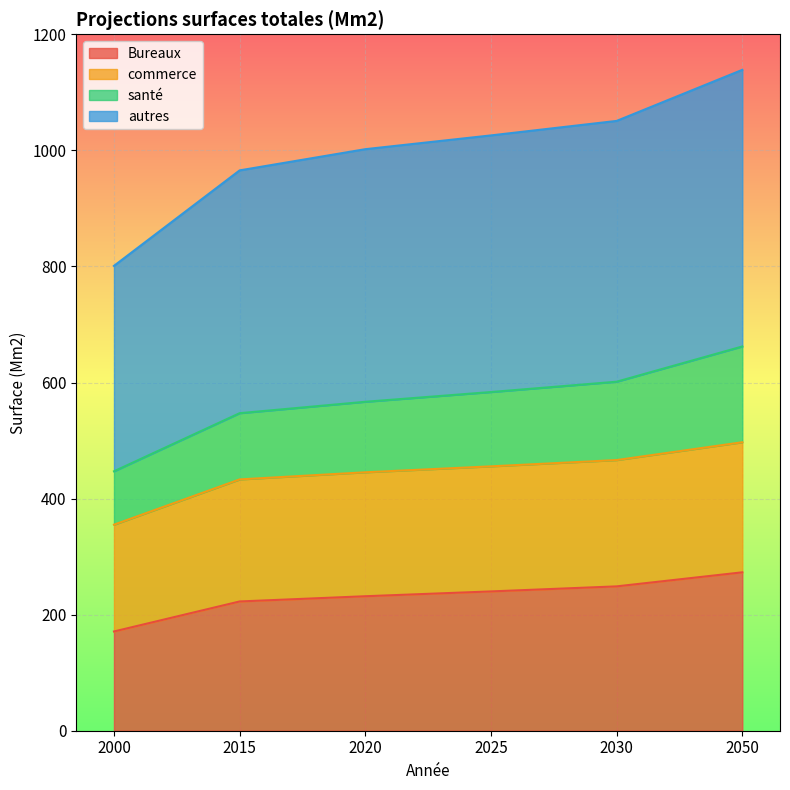

What is the total value across all series at 2015?

965.5